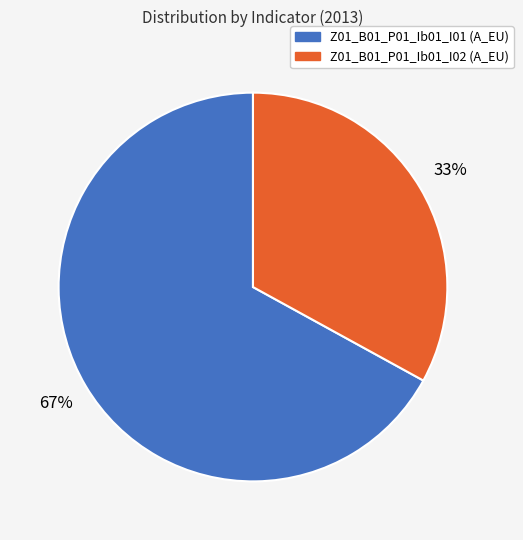

Which category has the biggest portion of the pie?

Z01_B01_P01_Ib01_I01 (A_EU)